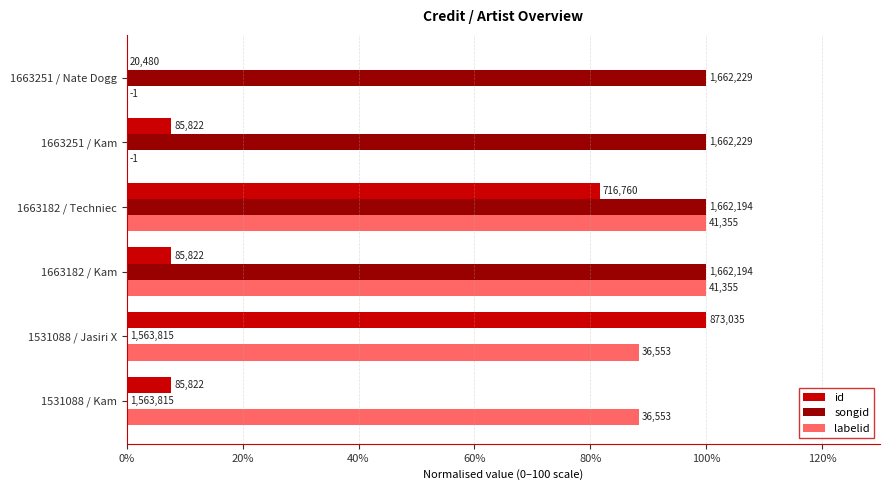

What are all the series names shown in the legend?

id, songid, labelid